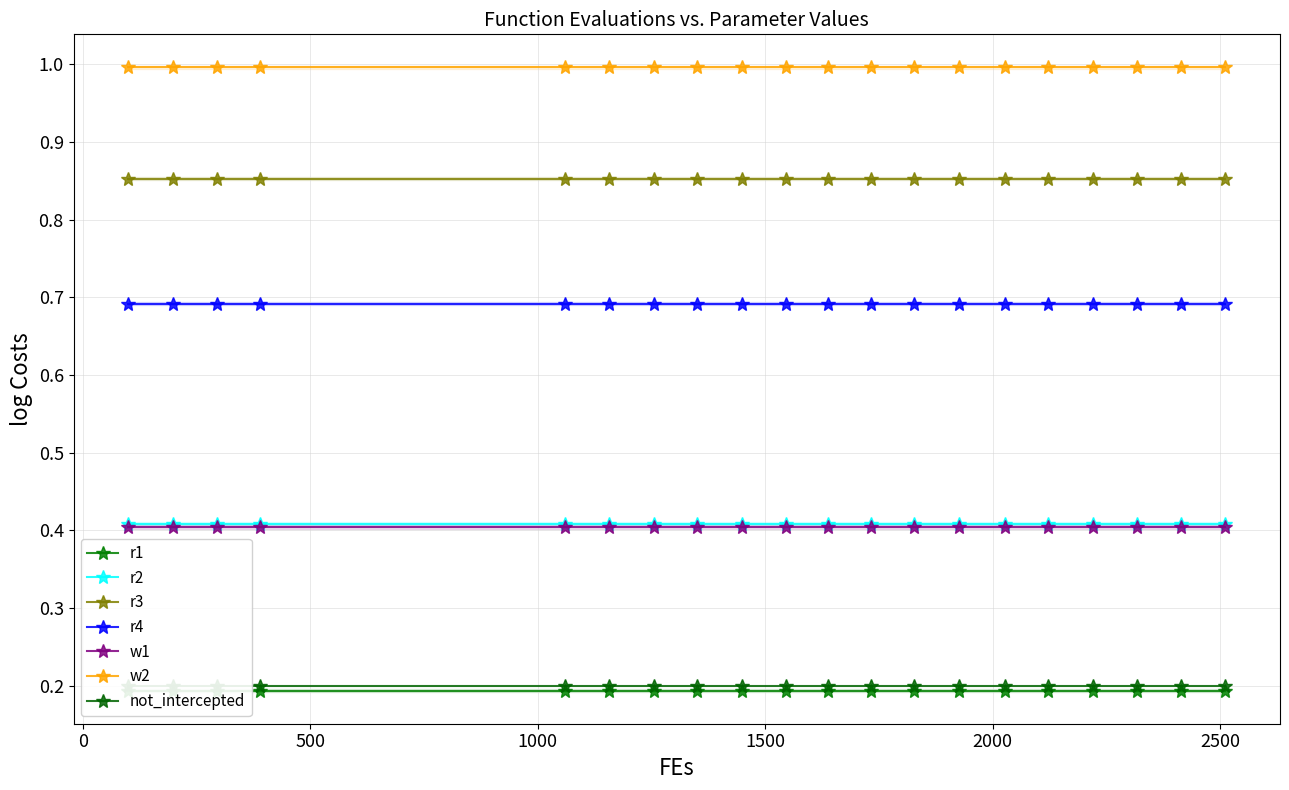

What is the minimum value for r4?

0.7